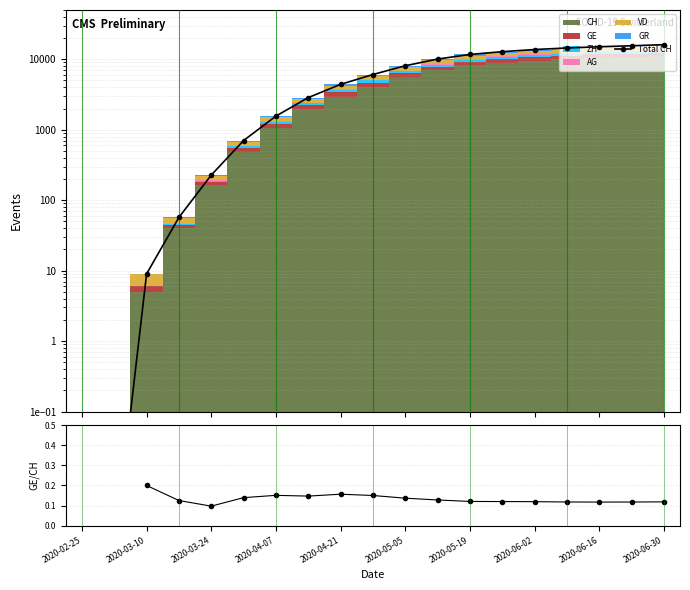

The value of Total CH at 2020-06-02 is 4449.4. True or false?

False